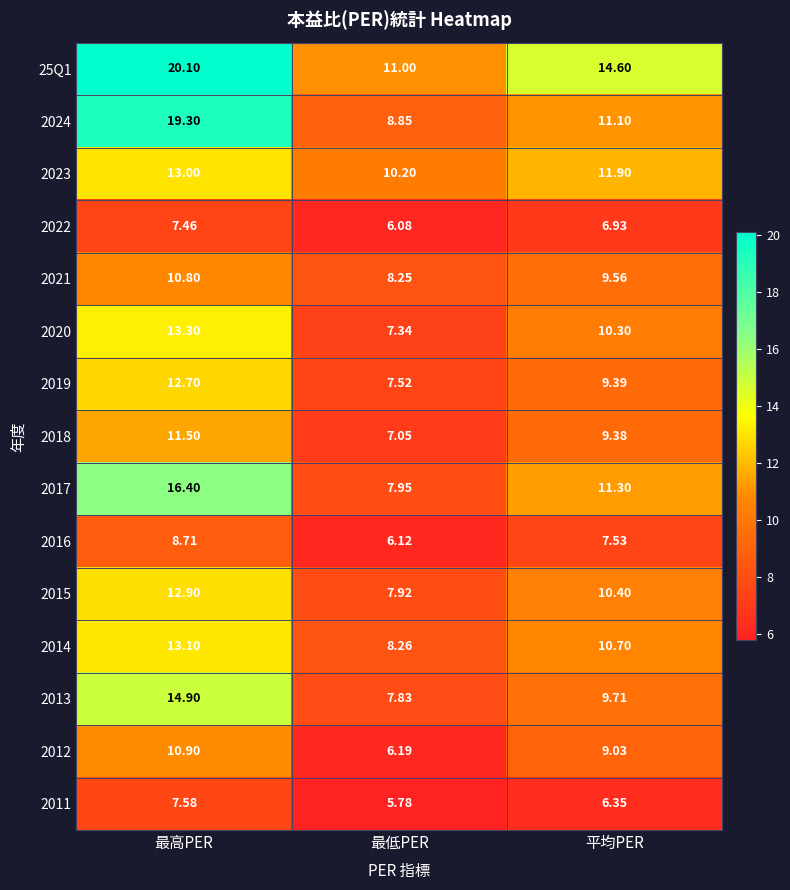

How many data points does each series have?

3